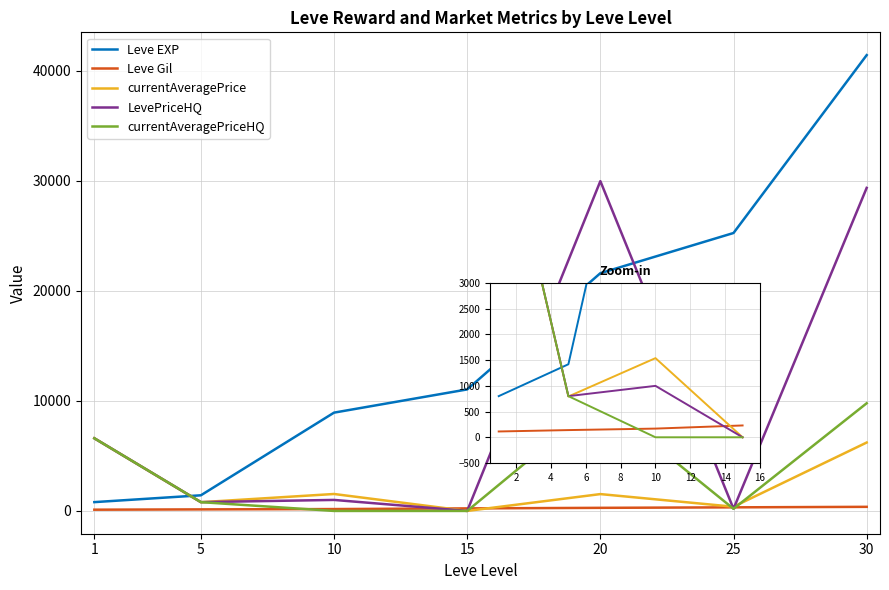

Between 15 and 1, which is larger?

15